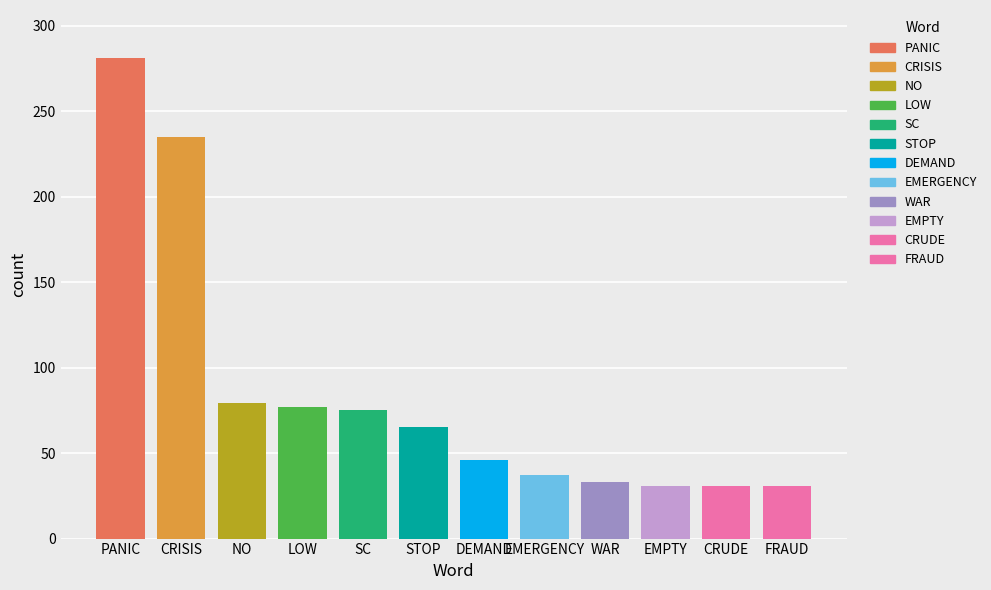

Which has a higher value, no or war?

no